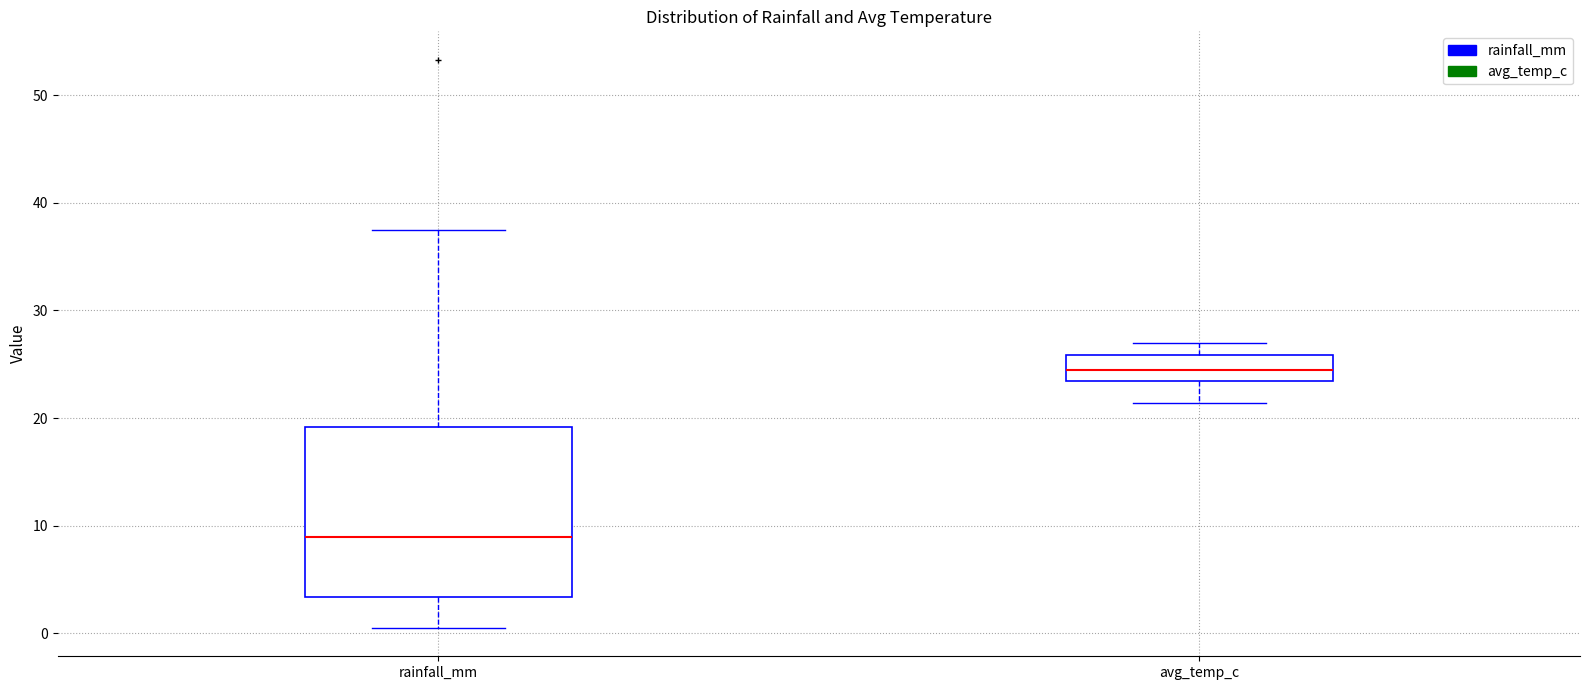

Reading left to right, transcribe this box plot: for each box, give where its median line is, the range the box spans, and where its two whiskers end, as read against the y-axis. The values are not printed on the chart, so give them approximately, as read against the axis.

rainfall_mm: median 9, box 3 to 19, whiskers 1 to 38
avg_temp_c: median 25, box 23 to 26, whiskers 21 to 27